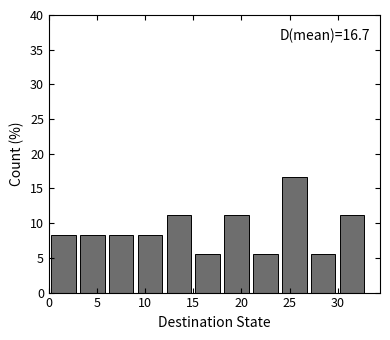

Which range on the x-axis has the tallest bar?

24 to 27